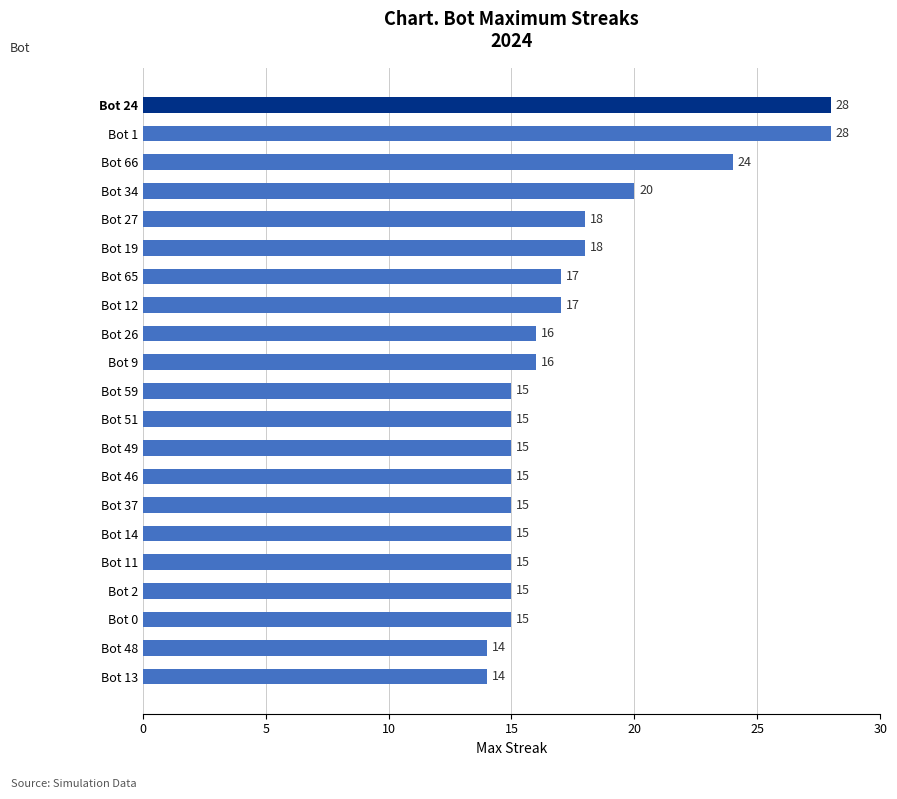

What is the sum of all values?

365